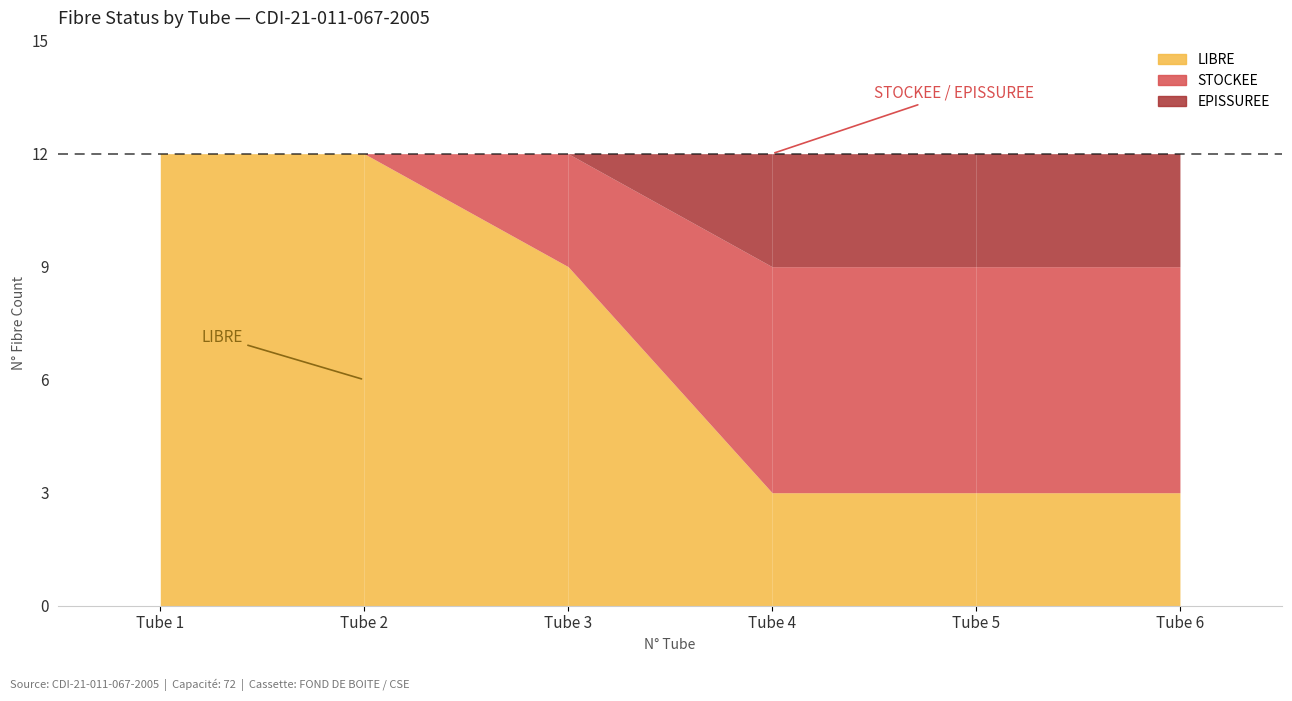

True or false: N° Tube and N° (Fibre count per Tube) cross at least once.

False